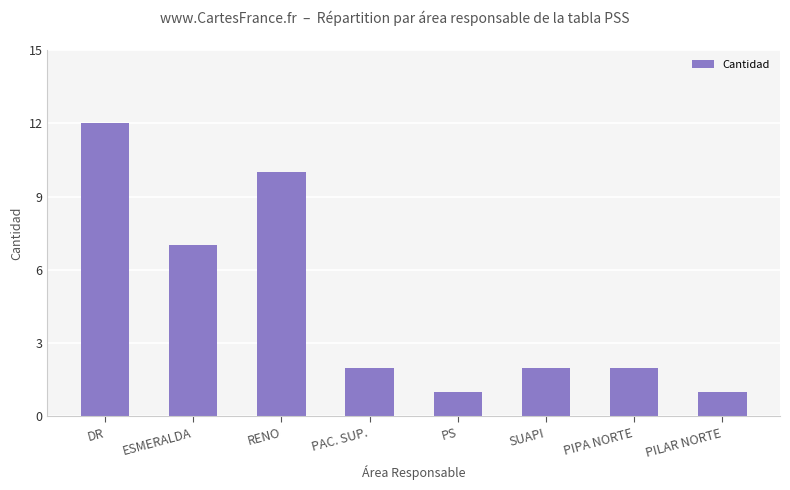

What is the maximum value shown in the chart?

12